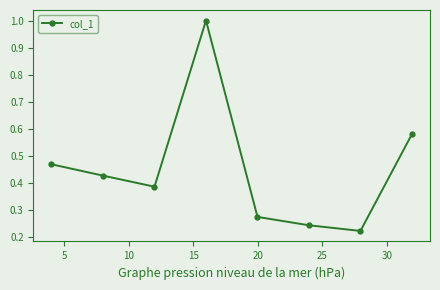

How many interior local peaks (higher than both neighbors) does the data have?

1